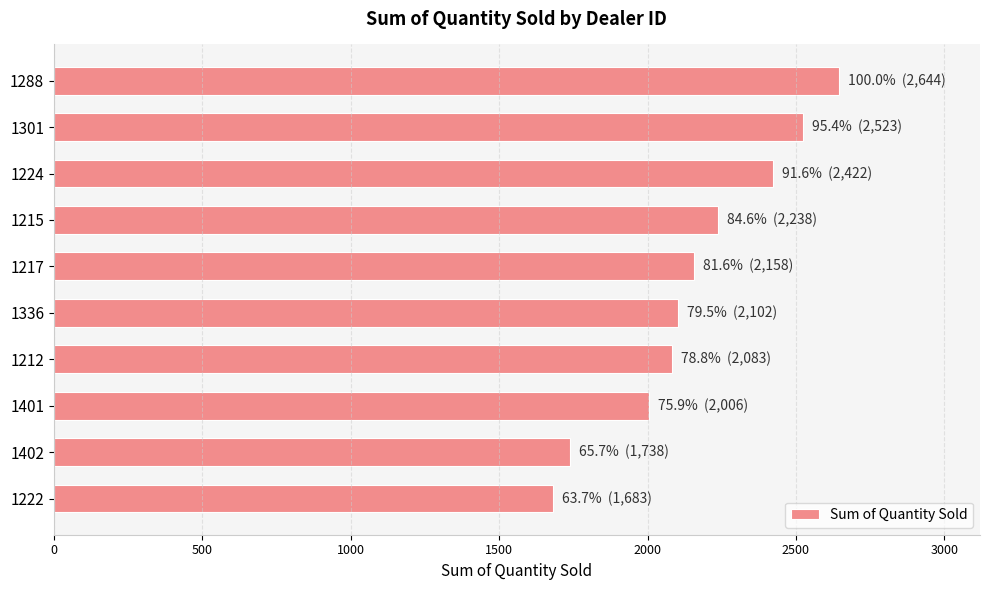

What value does the data have at 1402, to the nearest 50?

1750